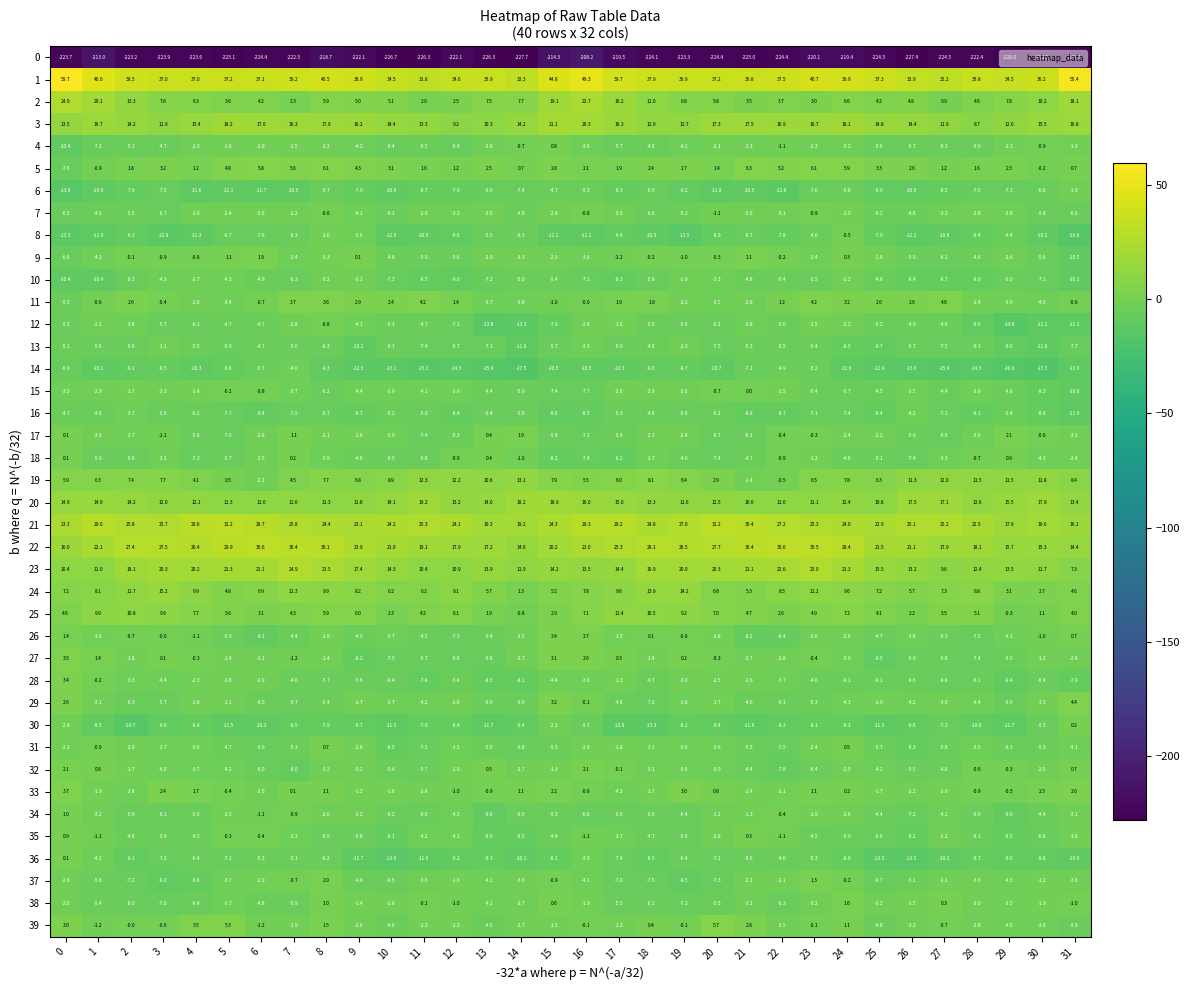

What is the approximate value of 2 at 18?

11.0